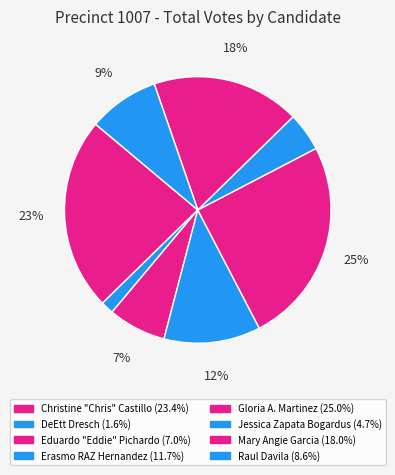

Does Raul Davila represent more than half of the total?

No